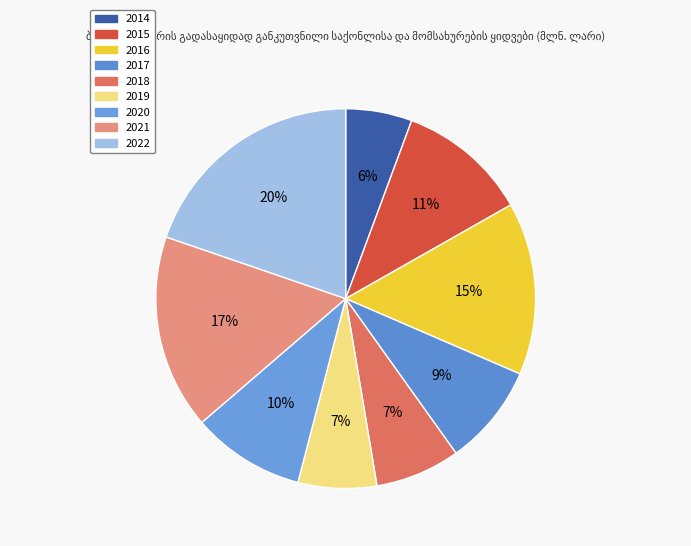

Is there any slice that represents more than half of the pie?

No